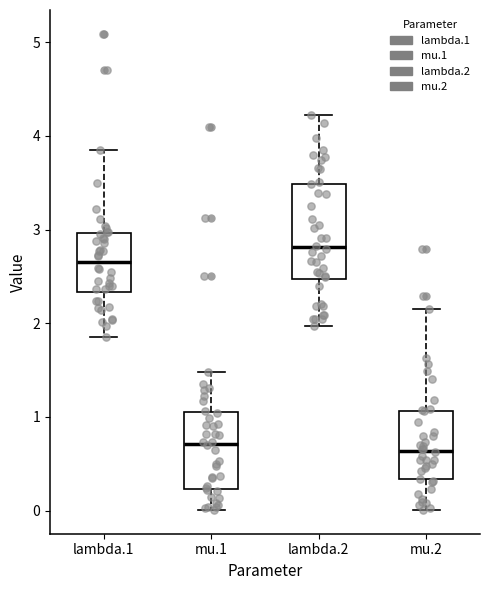

Reading left to right, transcribe this box plot: for each box, give where its median line is, the range the box spans, and where its two whiskers end, as read against the y-axis. The values are not printed on the chart, so give them approximately, as read against the axis.

lambda.1: median 2.7, box 2.3 to 3.0, whiskers 1.8 to 3.9
mu.1: median 0.7, box 0.2 to 1.0, whiskers 0.0 to 1.5
lambda.2: median 2.8, box 2.5 to 3.5, whiskers 2.0 to 4.2
mu.2: median 0.6, box 0.3 to 1.1, whiskers 0.0 to 2.1